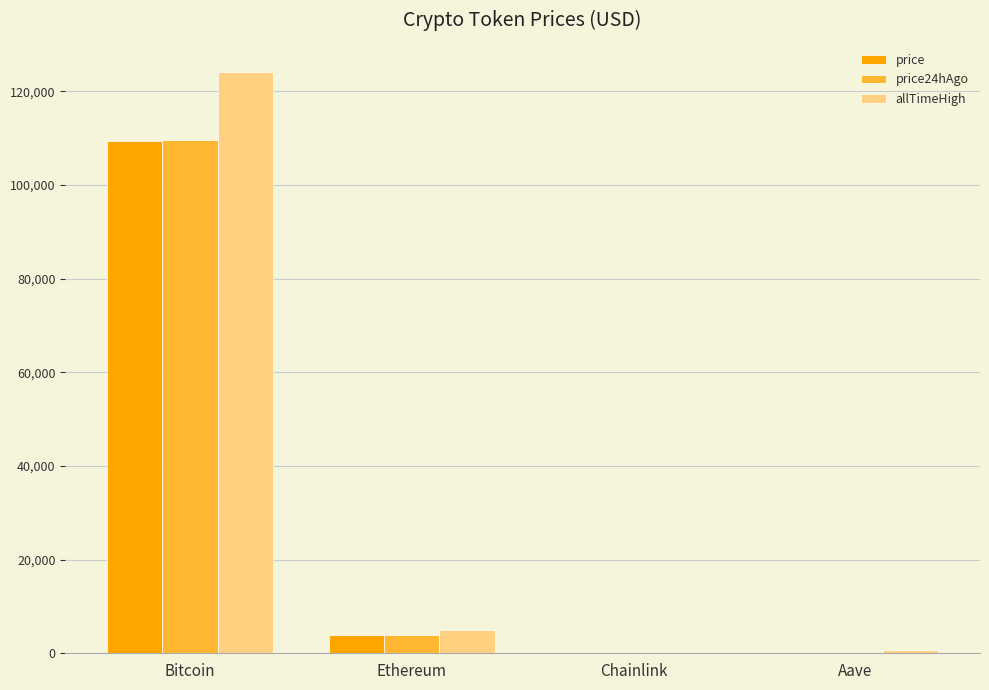

At which category is the sum across all series the highest?

Bitcoin